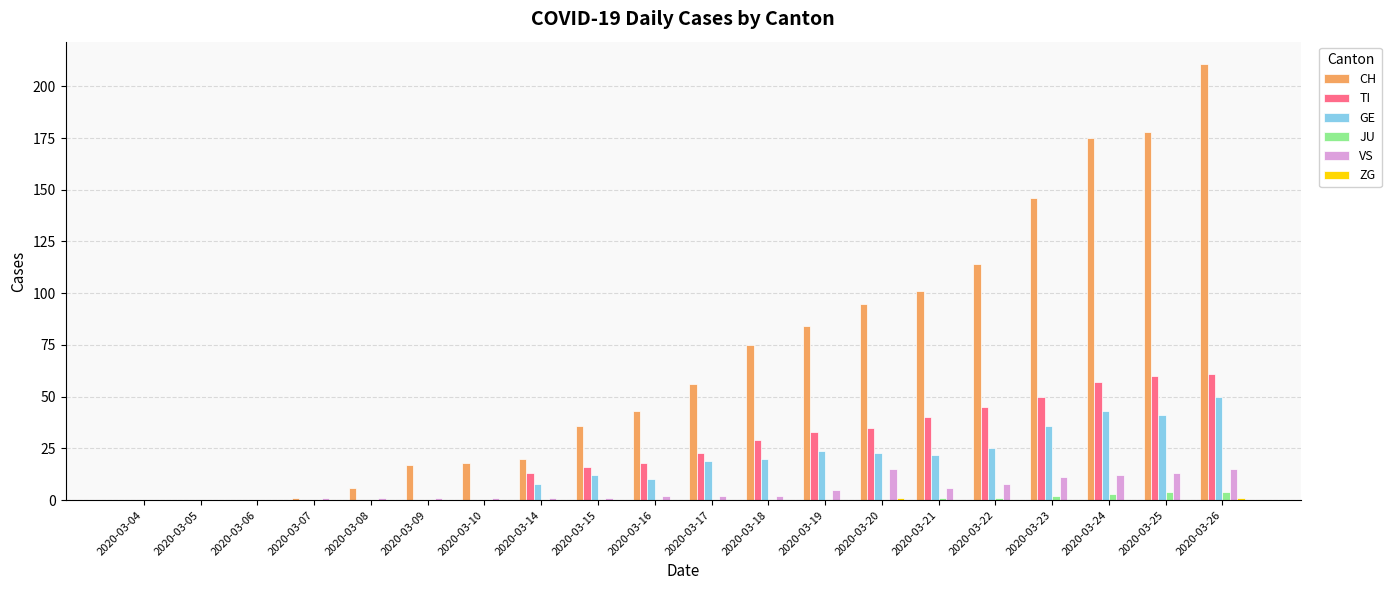

Between 2020-03-15 and 2020-03-23, which series saw the biggest shift?

CH